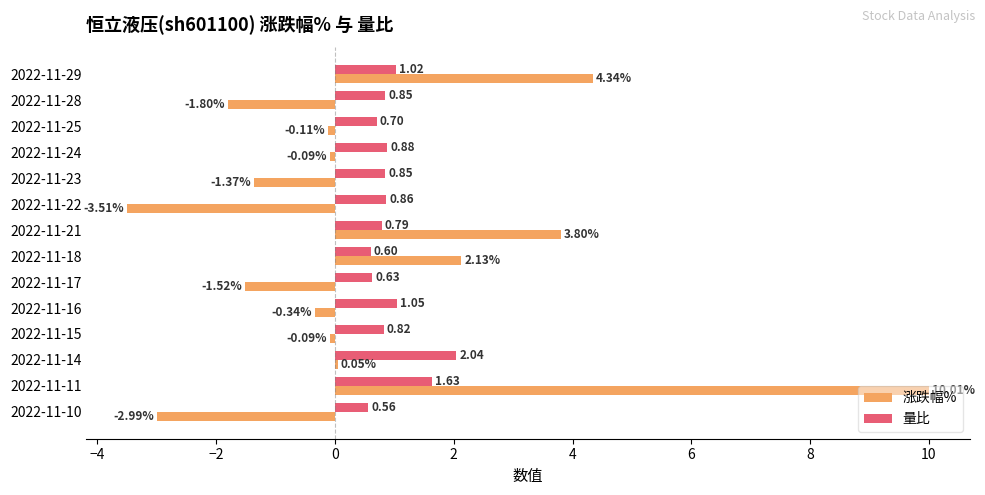

Rank the series by their maximum value, from lowest to highest.

量比, 涨跌幅%